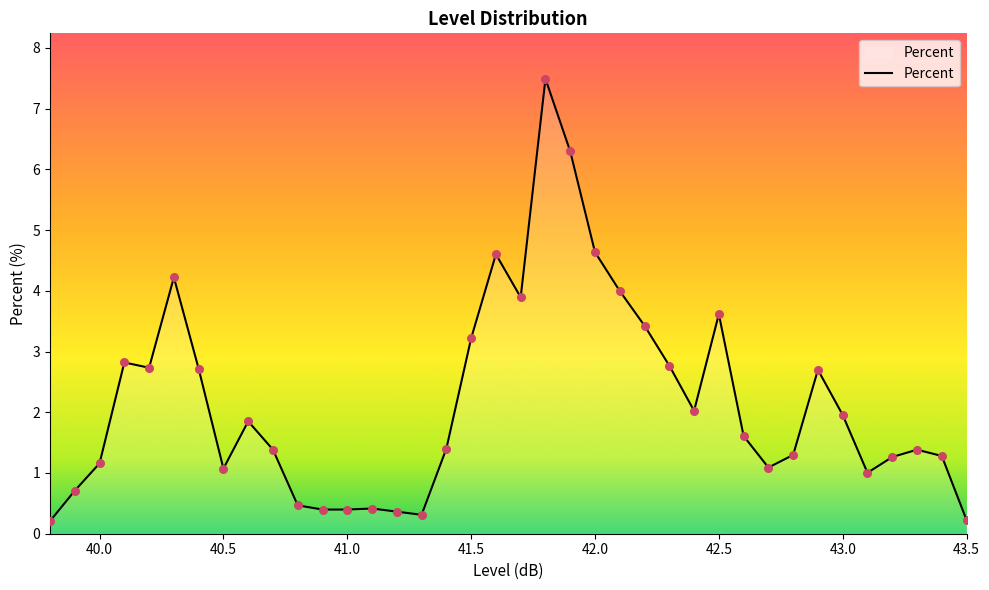

What is the difference between the maximum and minimum values?

7.3